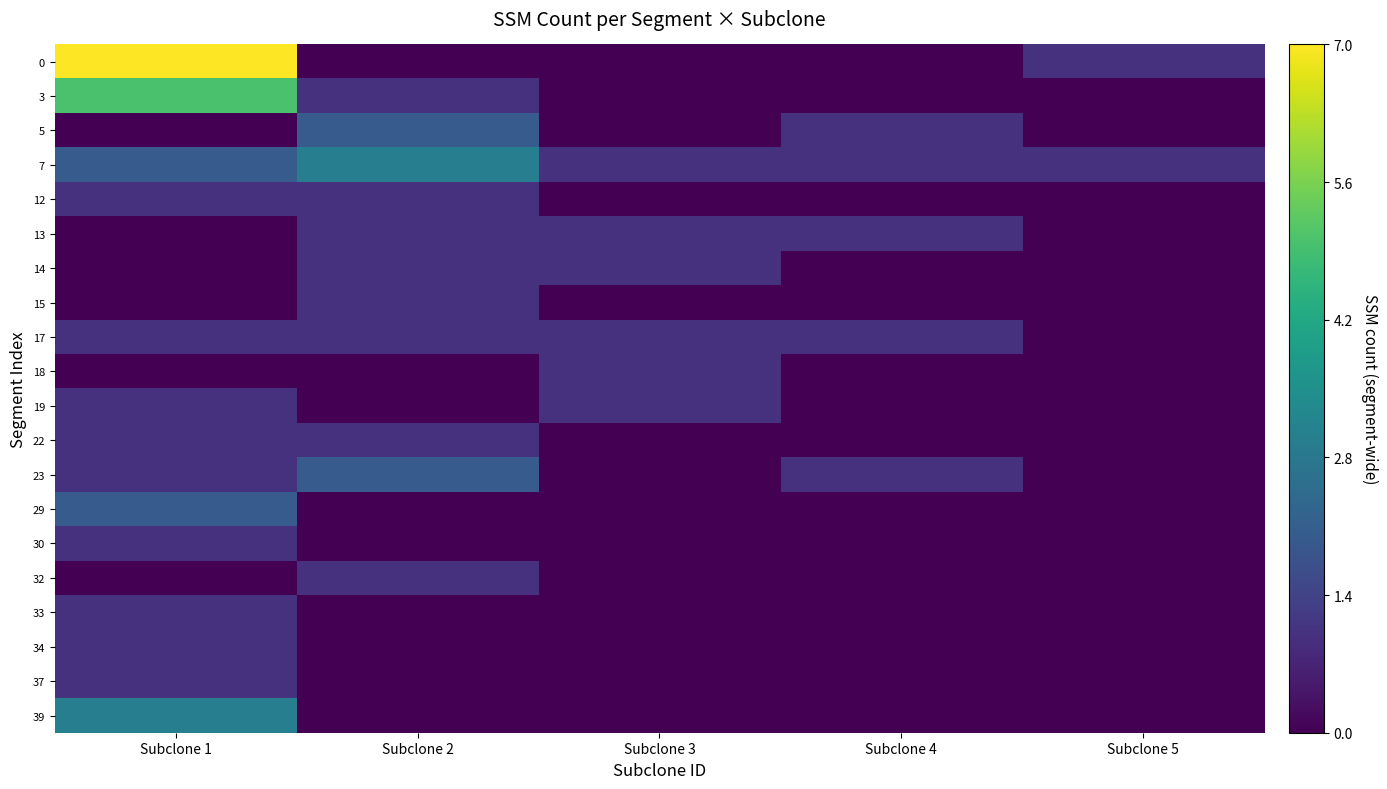

Count the 0 values in the range 0 to 1.

4